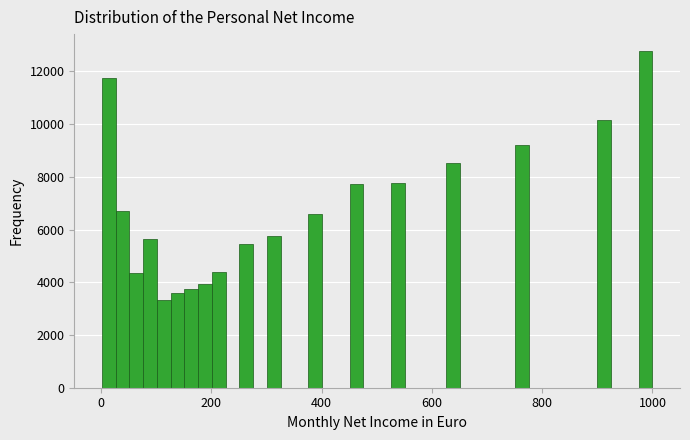

Around what value on the x-axis is the tallest bar? Give the approximate position of its centre, as read against the axis.

980